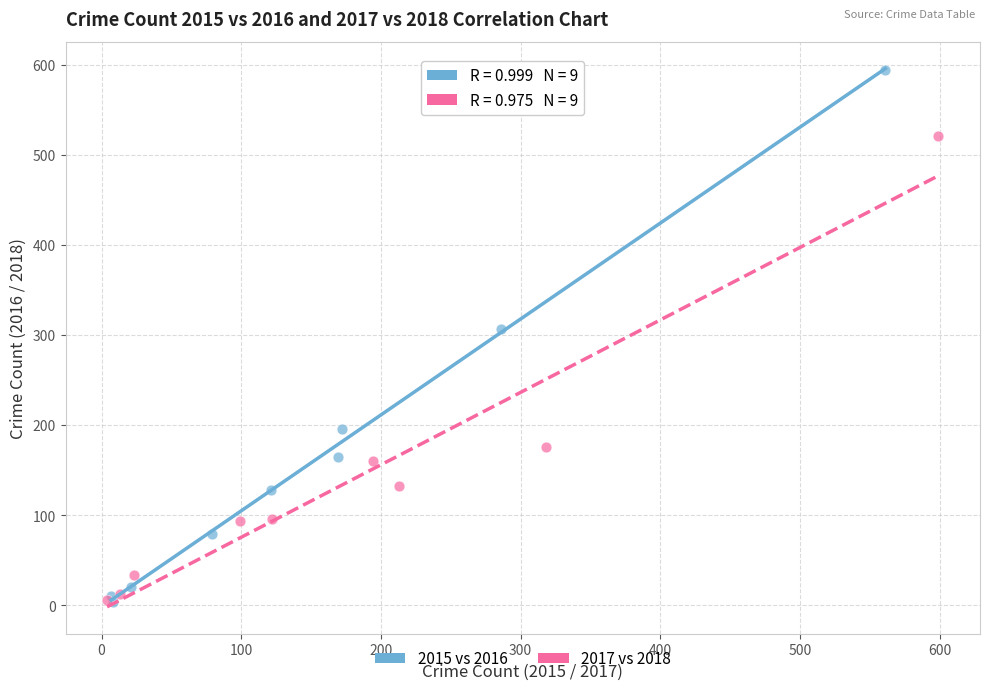

Which series has the largest Y range (max minus min)?

2015 vs 2016